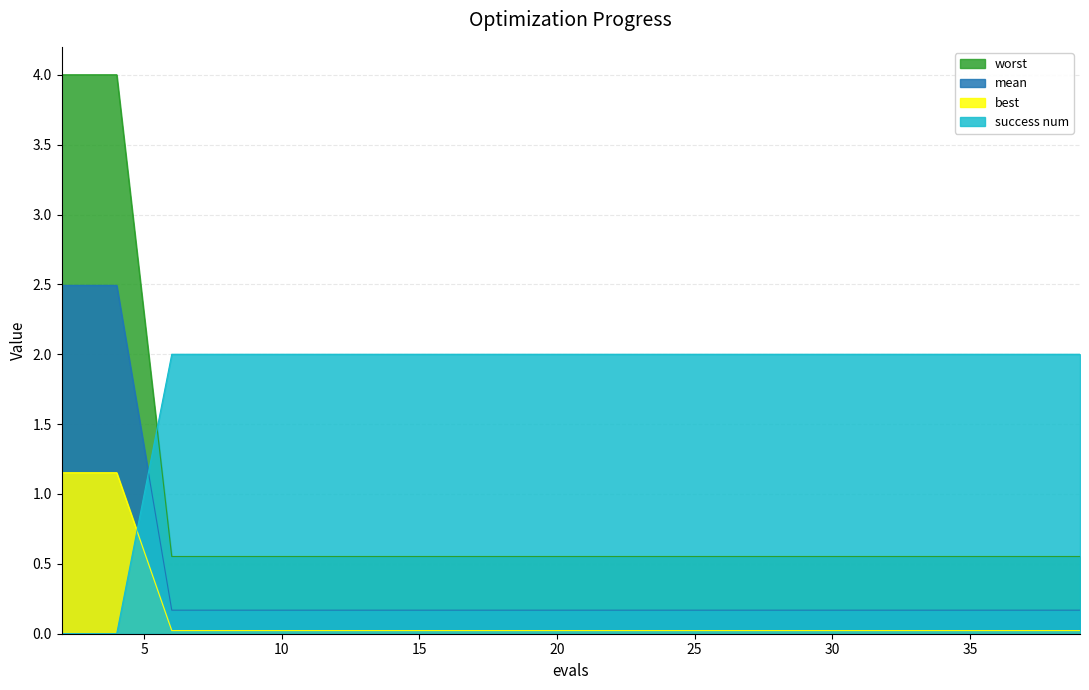

True or false: mean has more than 1 interior local peaks.

False